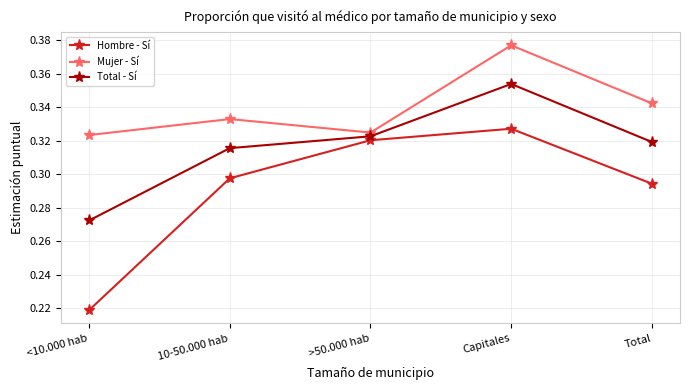

The value of Mujer - Sí at >50.000 hab is 0.2. True or false?

False